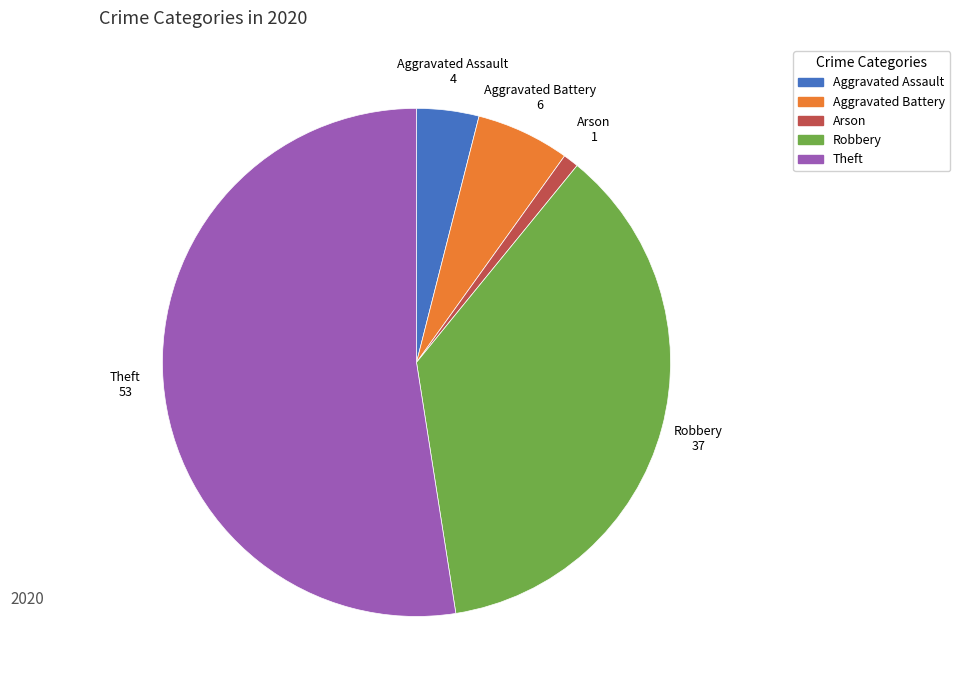

Is there a majority slice in this chart?

Yes